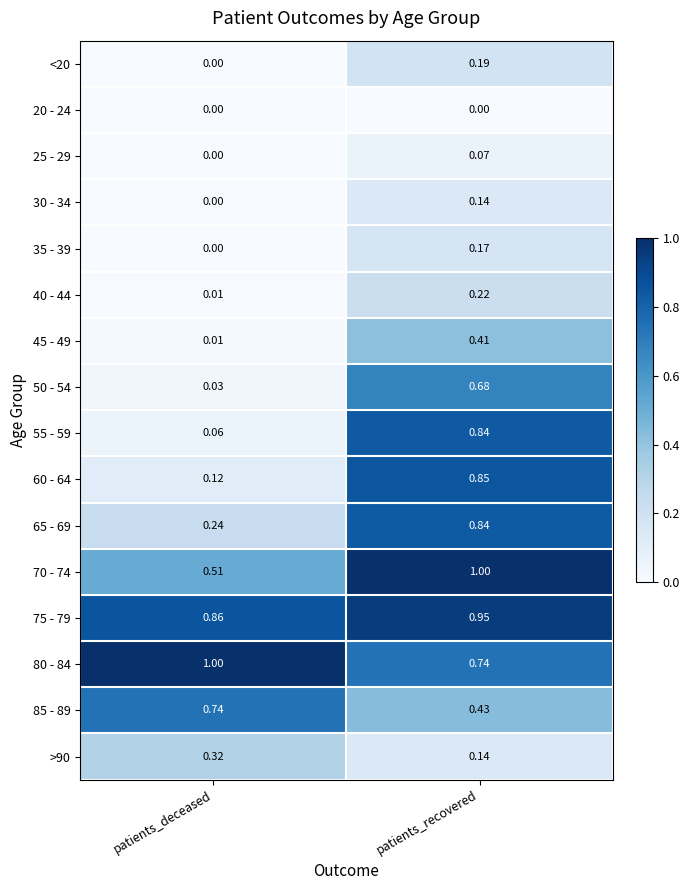

At which label does 25 - 29 reach its peak?

patients_recovered